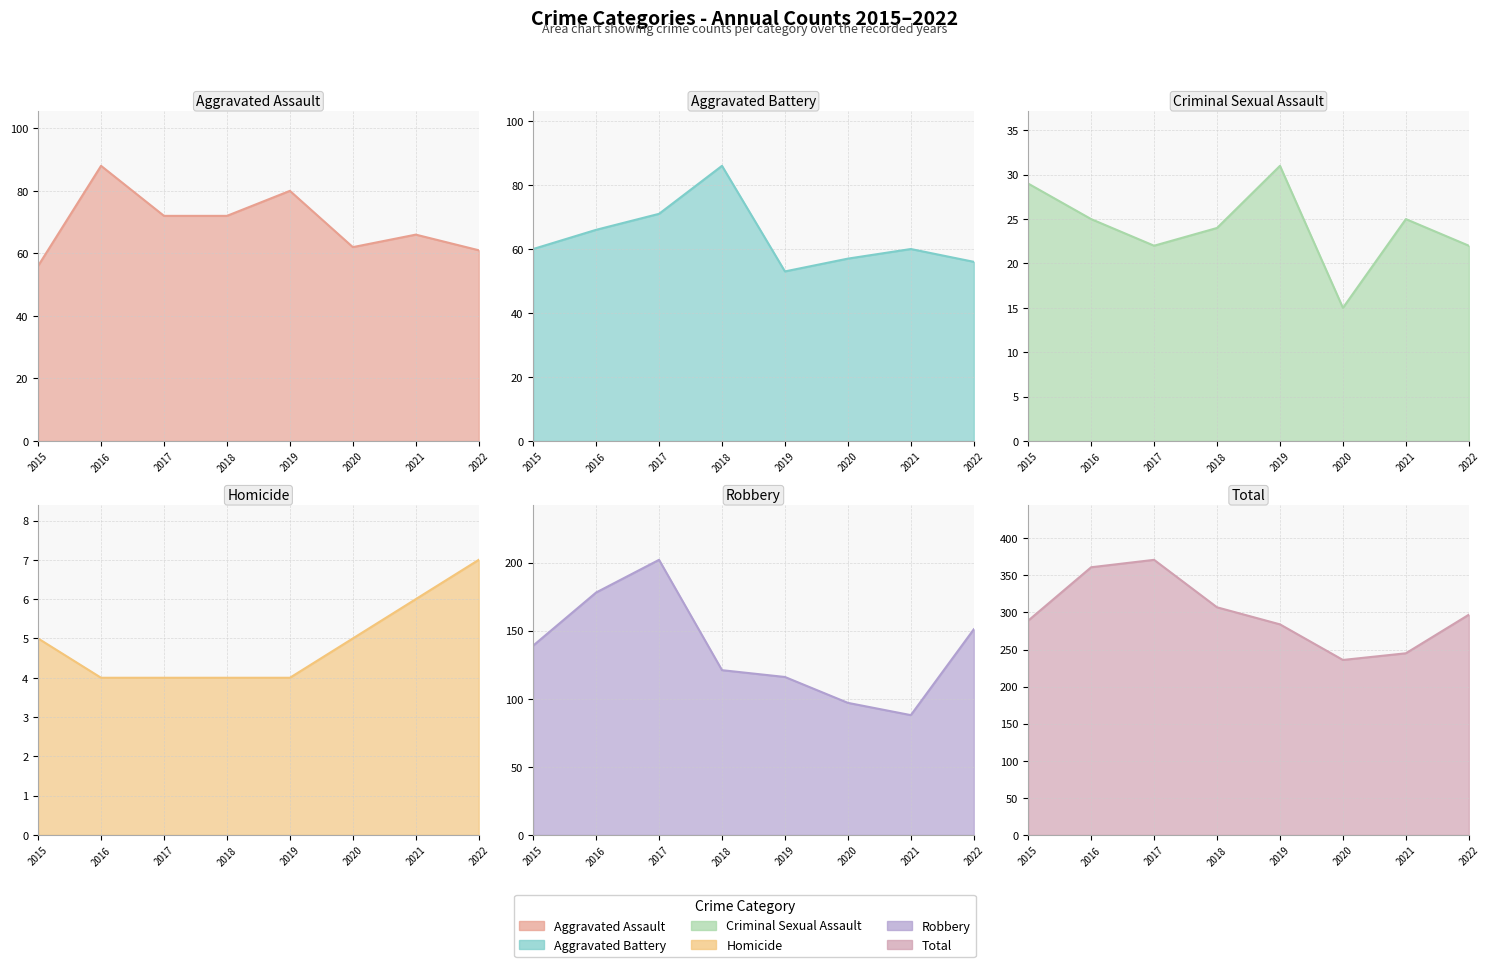

At 2019, list the series in order from smallest to largest.

Homicide, Criminal Sexual Assault, Aggravated Battery, Aggravated Assault, Robbery, Total